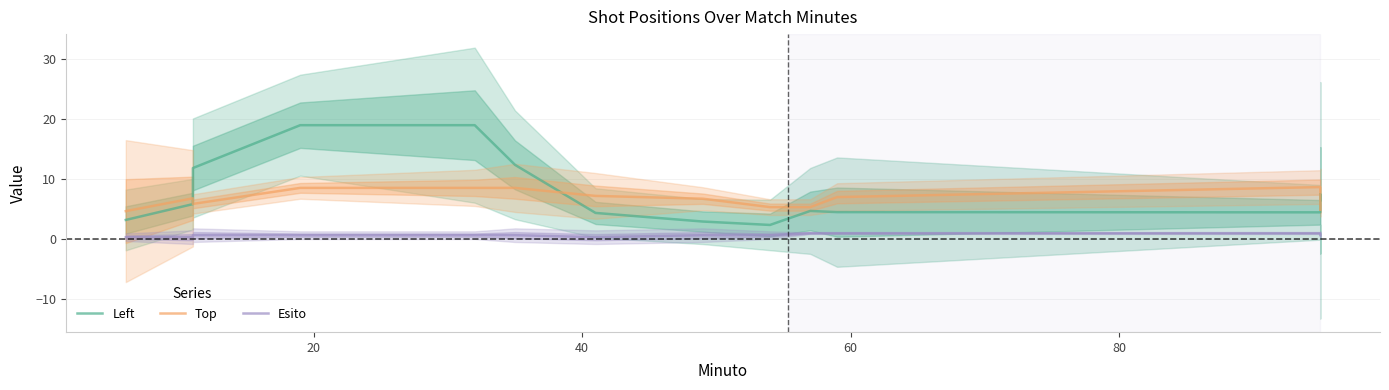

How many values in the Top series are below 7?

7